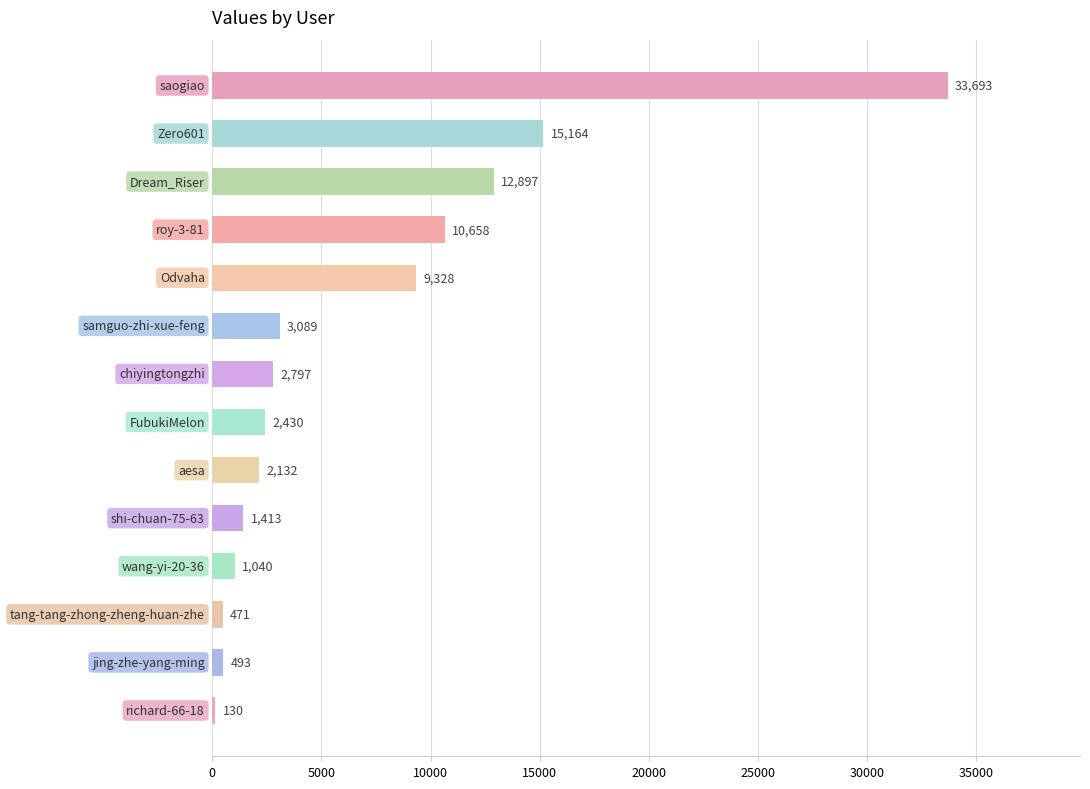

Does the chart contain stacked bars?

No